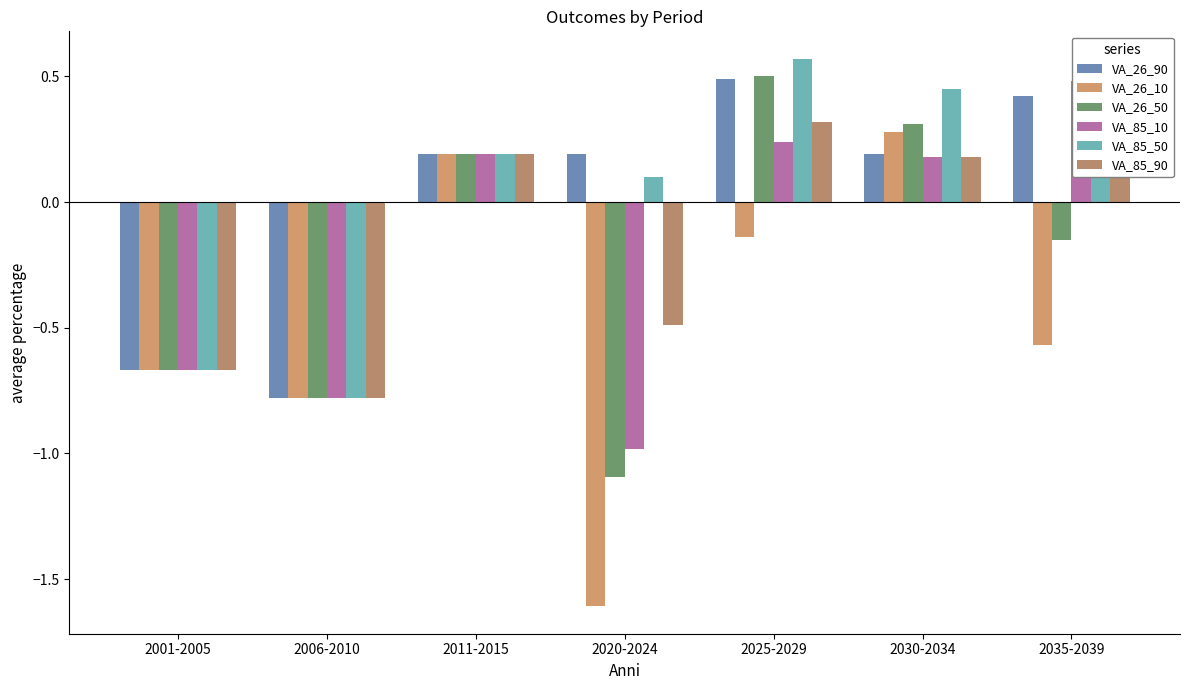

What is the maximum value for VA_85_50?

0.6